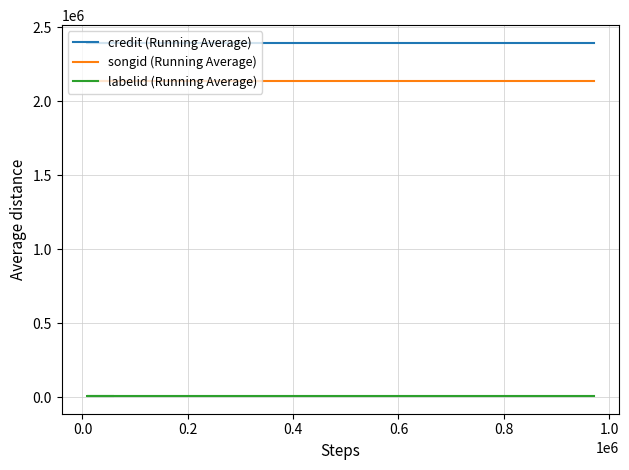

Is it true that labelid (Running Average) equals 14225 at 0.0?

False